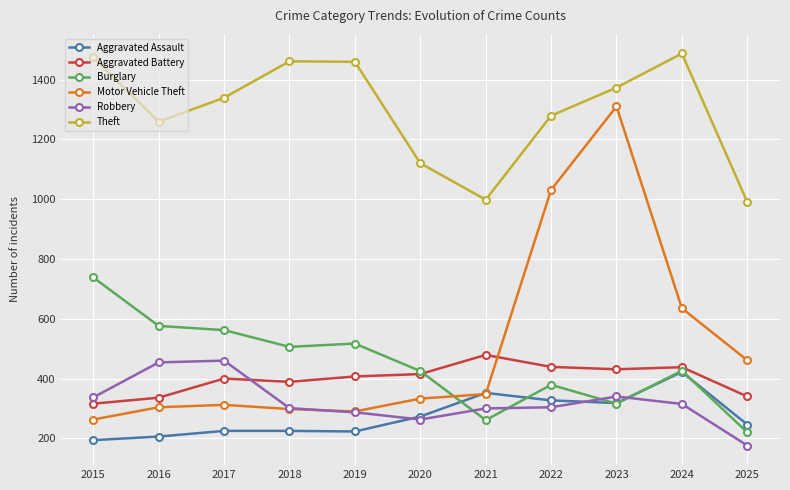

How many data points does each series have?

11